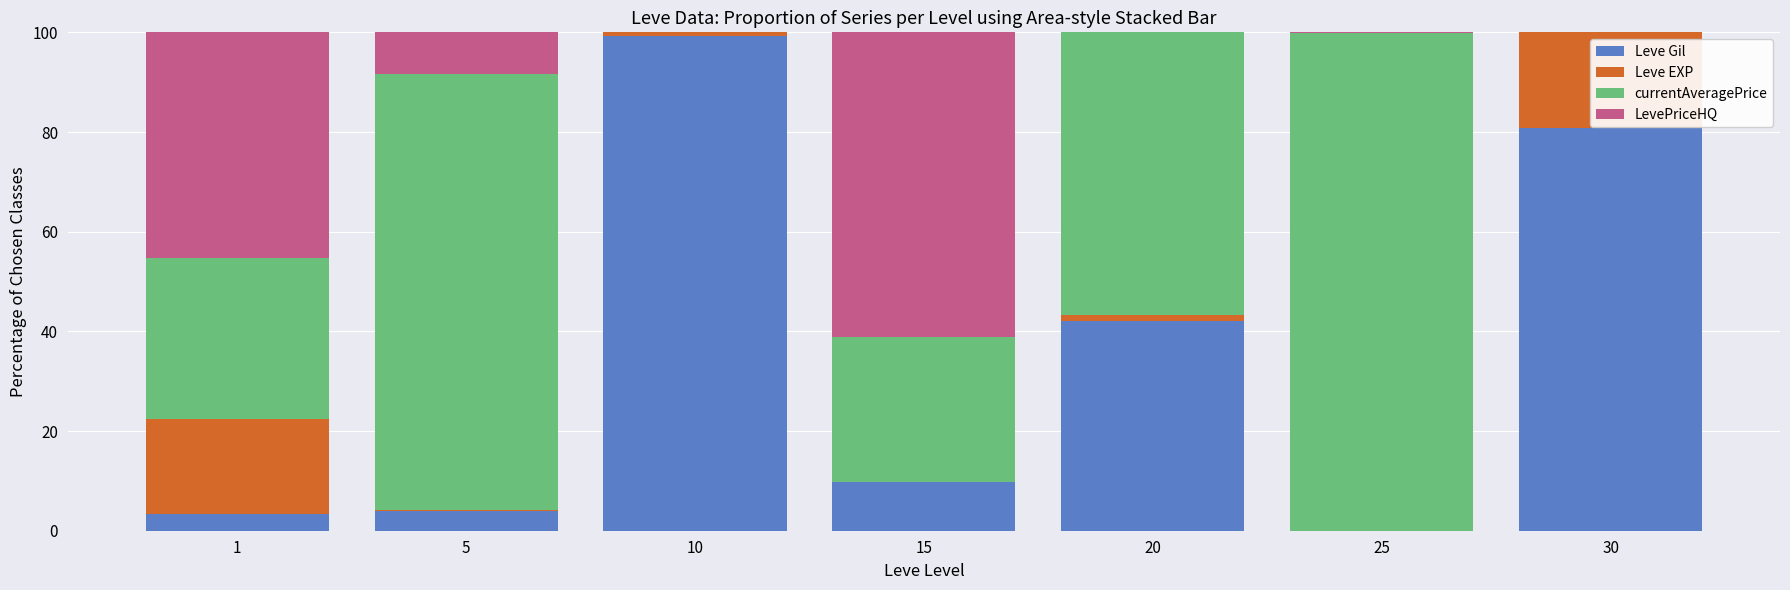

Does the chart contain stacked bars?

Yes